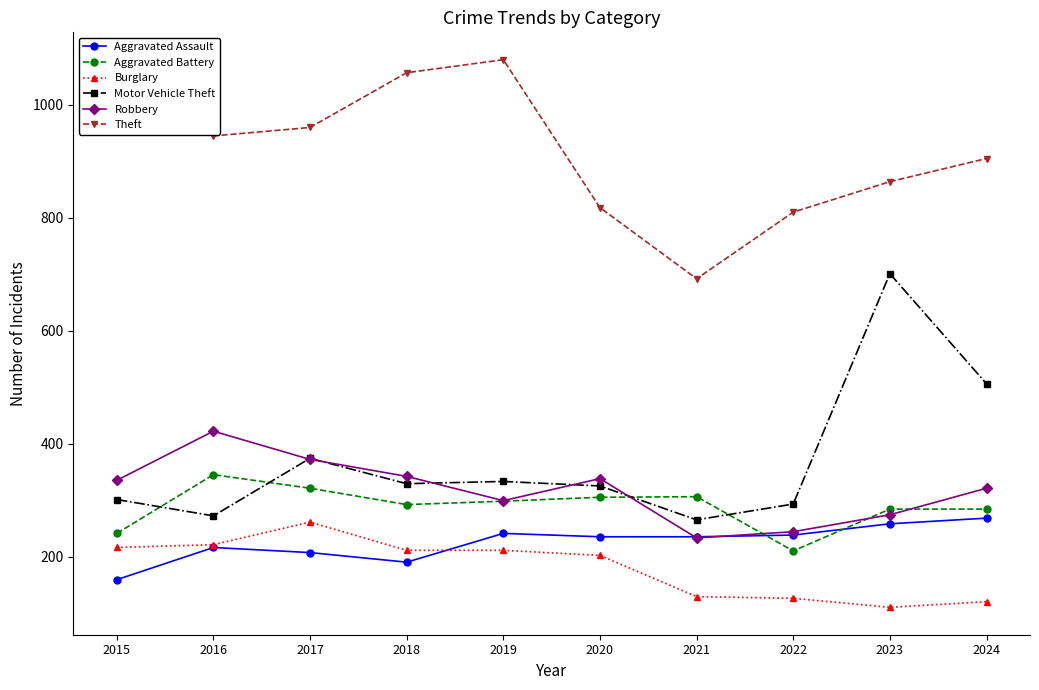

Which series has the largest range (max minus min)?

Motor Vehicle Theft